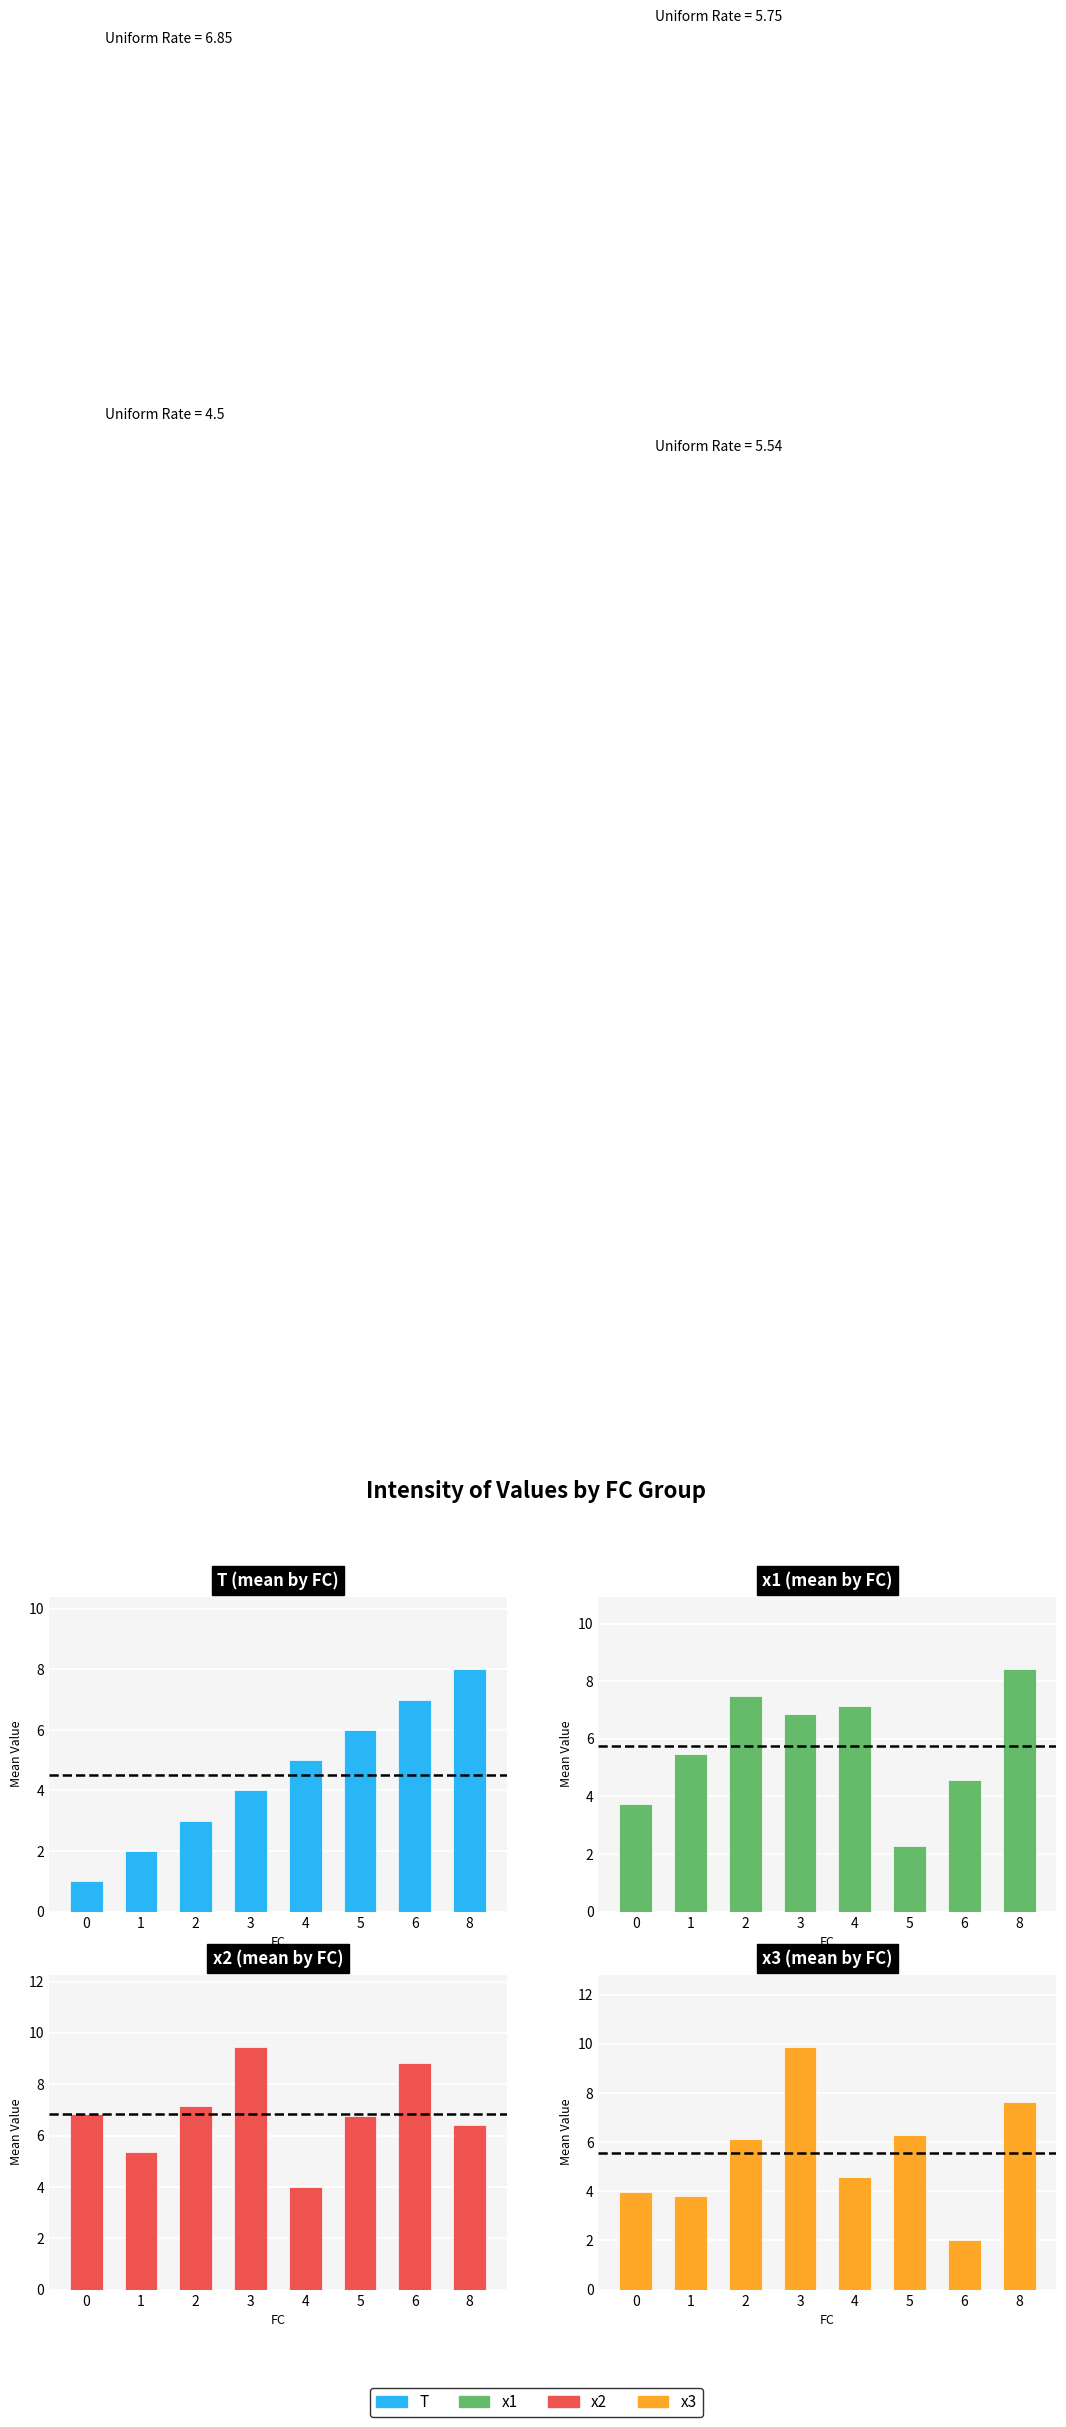

Are the bars grouped side by side (vs. stacked)?

Yes